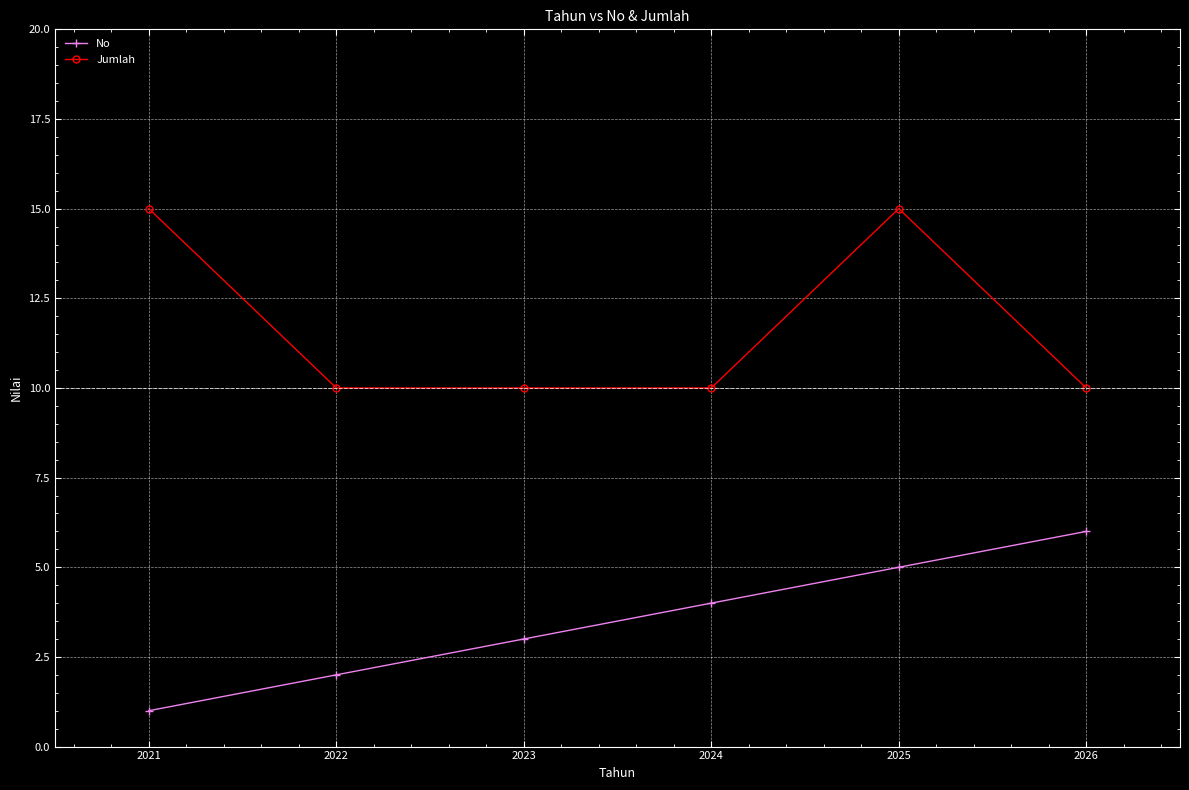

Reading left to right, extract all data points from this chart.

No: 1	2	3	4	5	6
Jumlah: 15	10	10	10	15	10